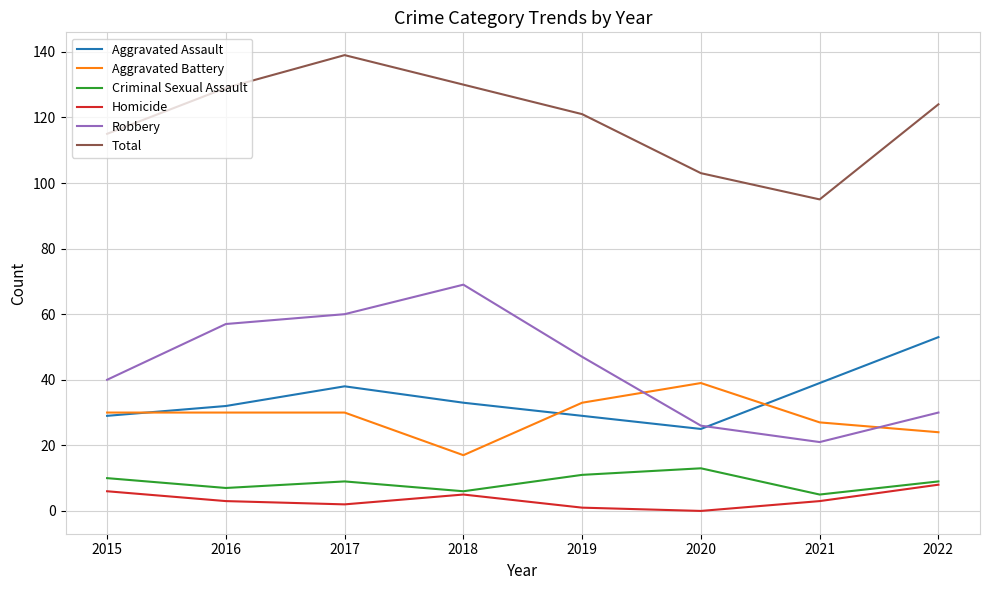

At which category is the sum across all series the highest?

2017